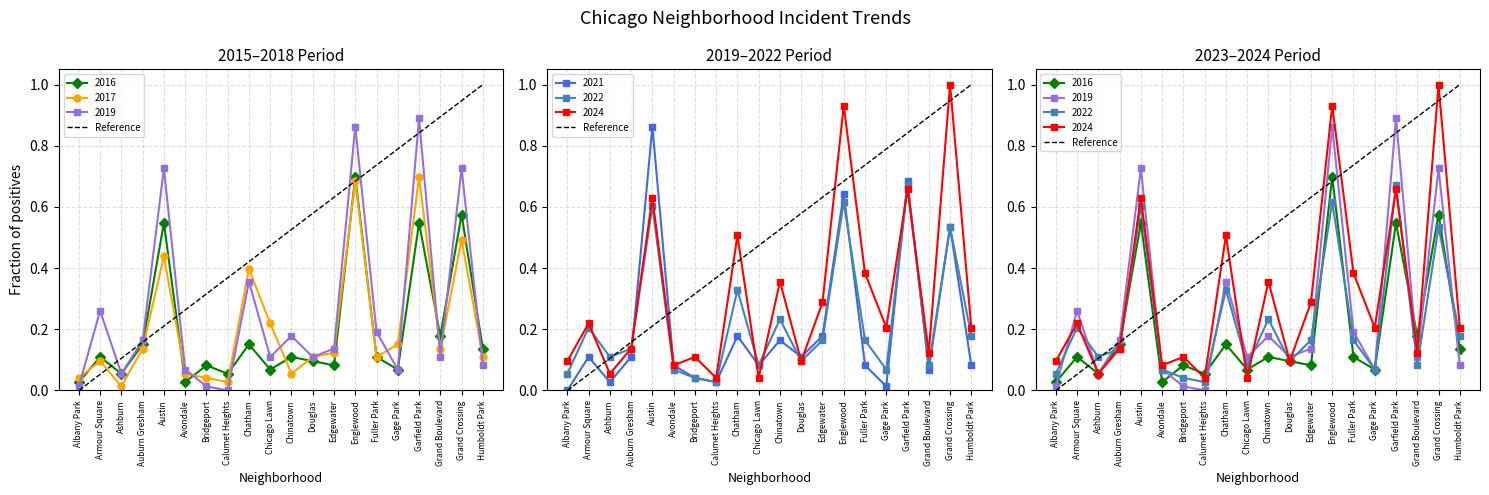

Which has a higher value, Albany Park or Humboldt Park?

Humboldt Park